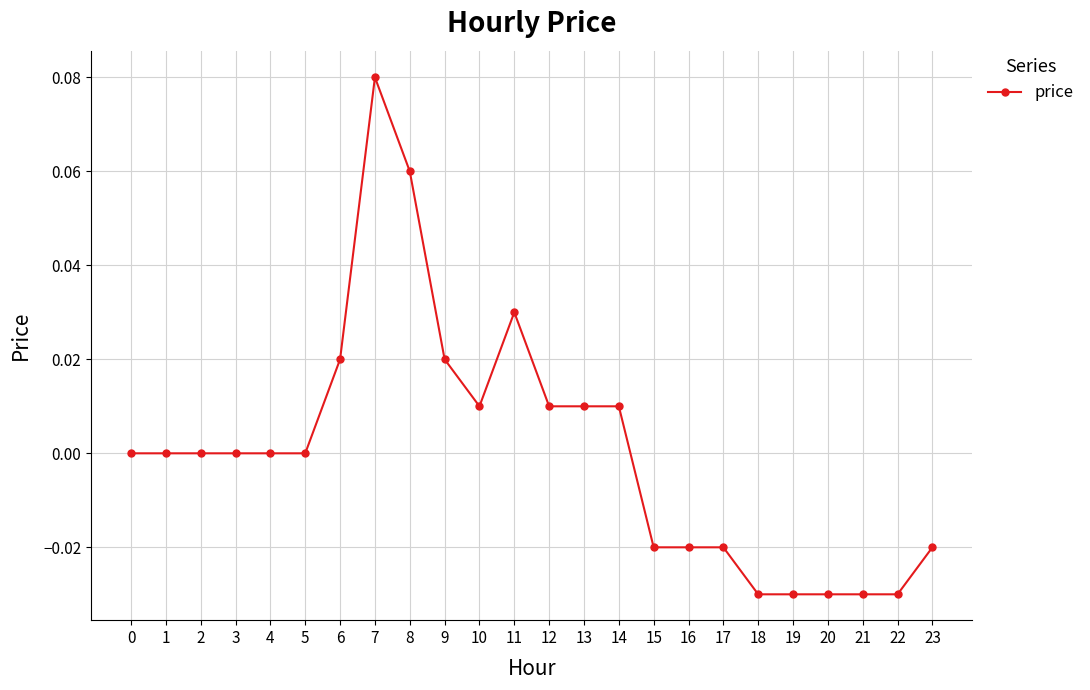

Is this an area chart (filled region under the line)?

No